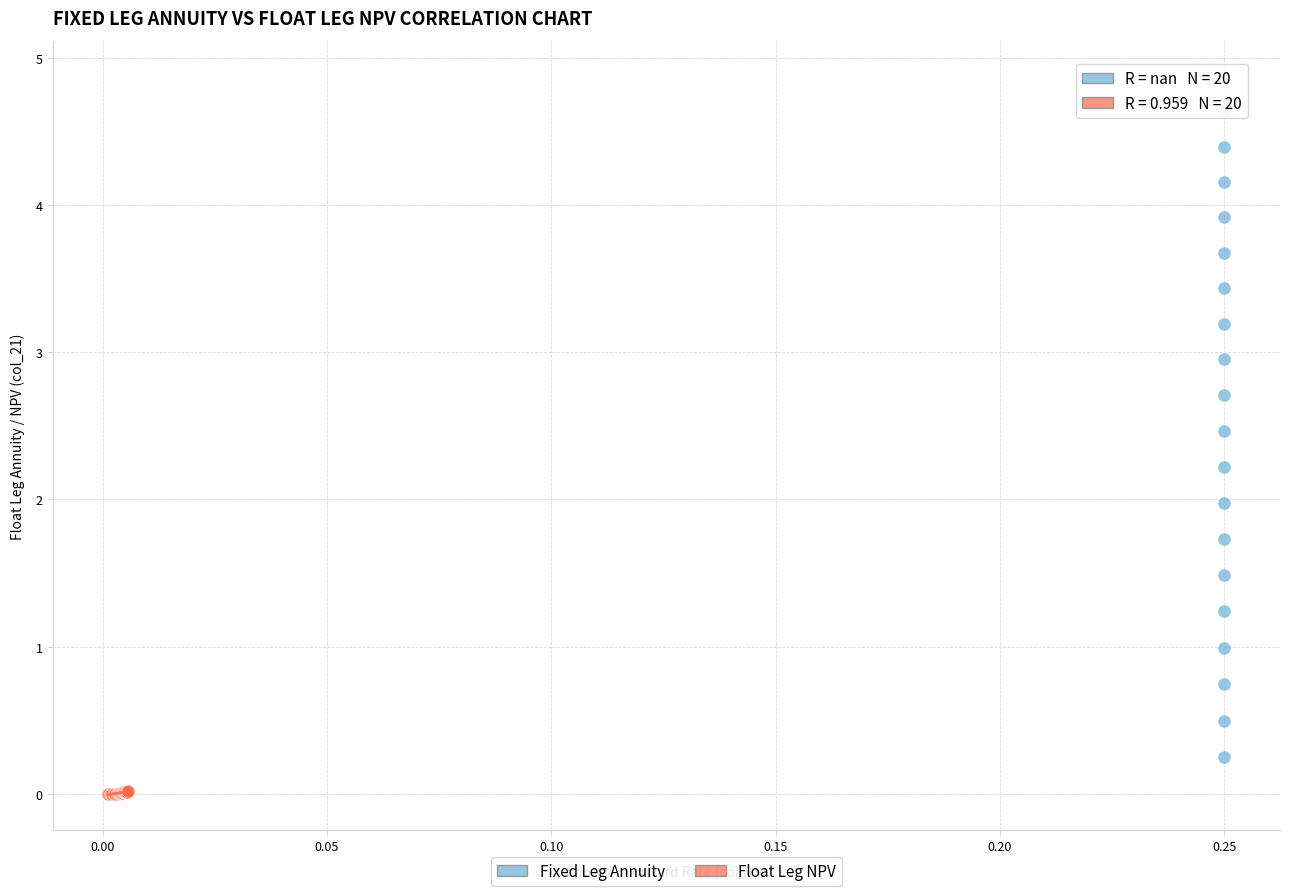

Which series has the largest Y range (max minus min)?

Fixed Leg Annuity